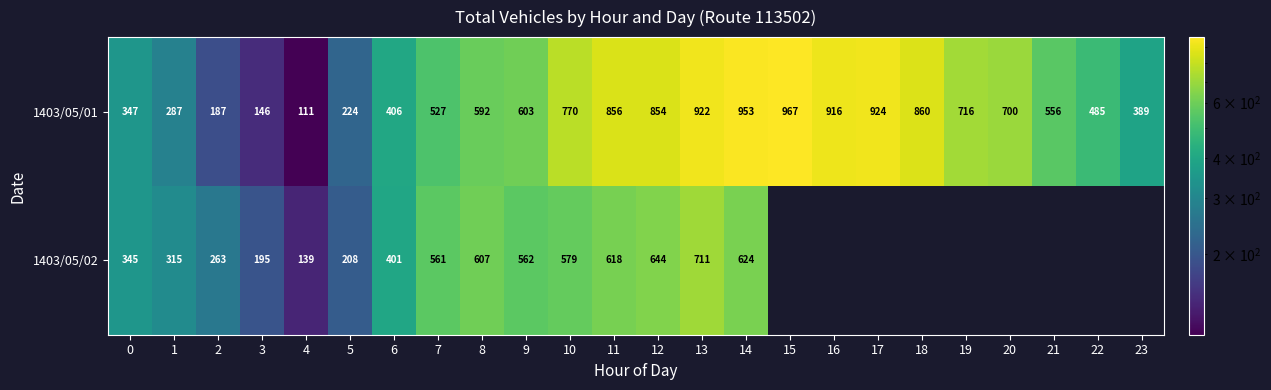

True or false: 1403/05/01 has a value of 263 at 6.

False